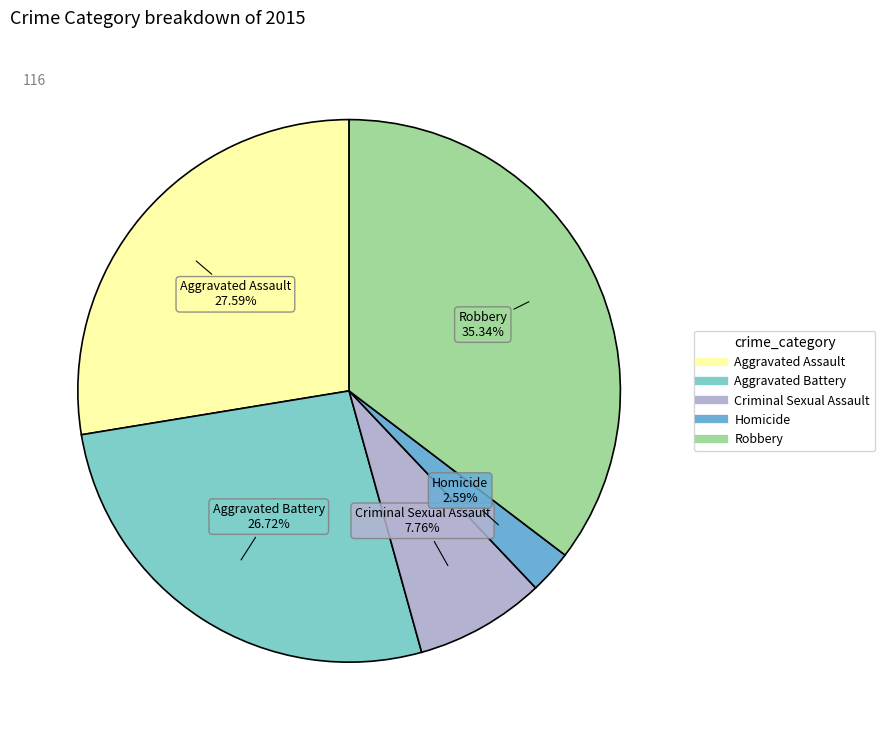

To the nearest percent, what is the difference between the Robbery and Aggravated Battery slice percentages?

9%